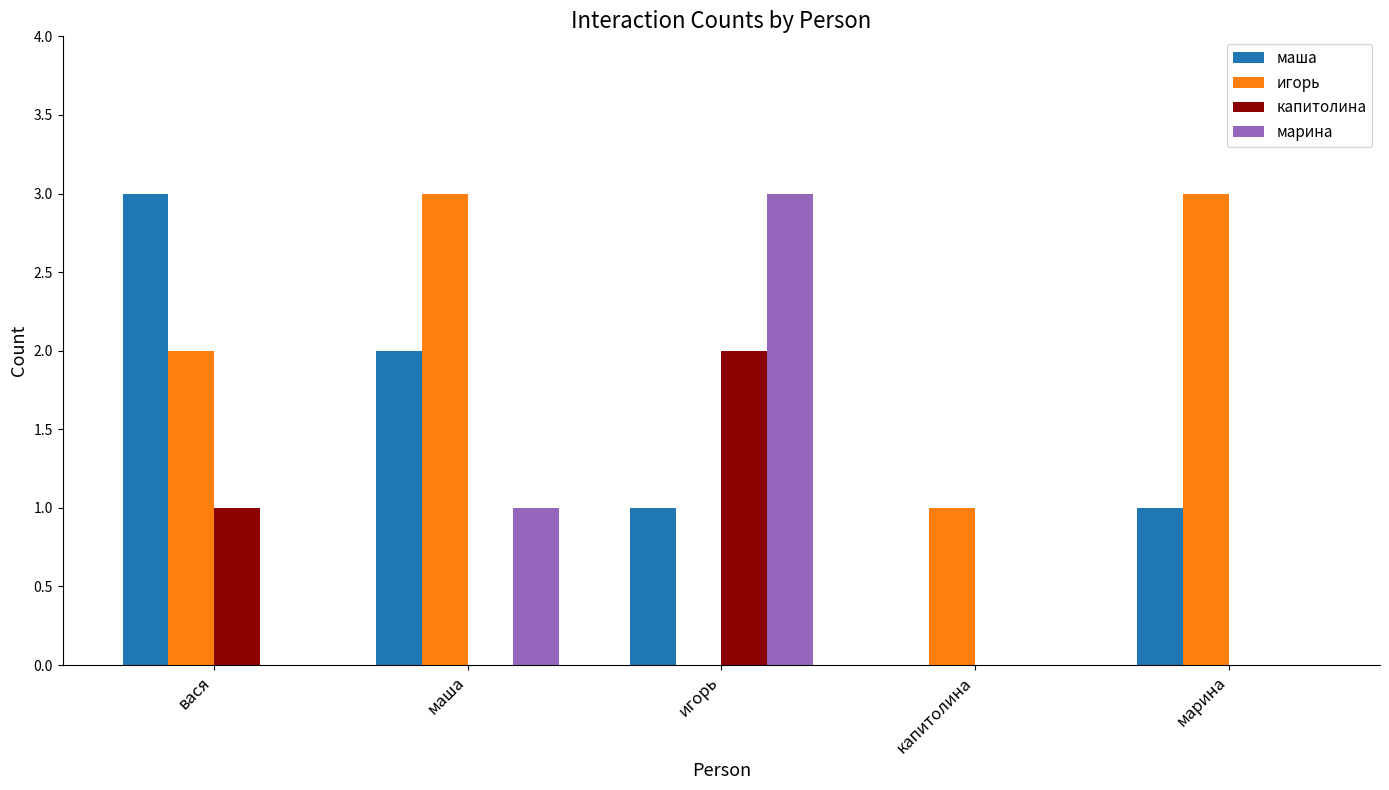

At which label is капитолина closest to 1?

вася